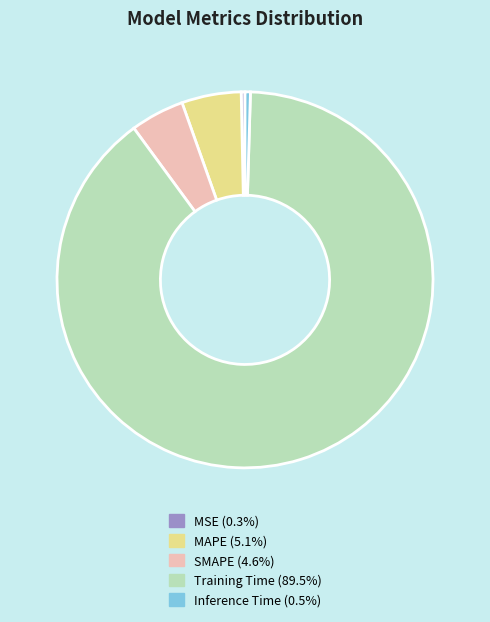

Which slice is the largest?

Training Time